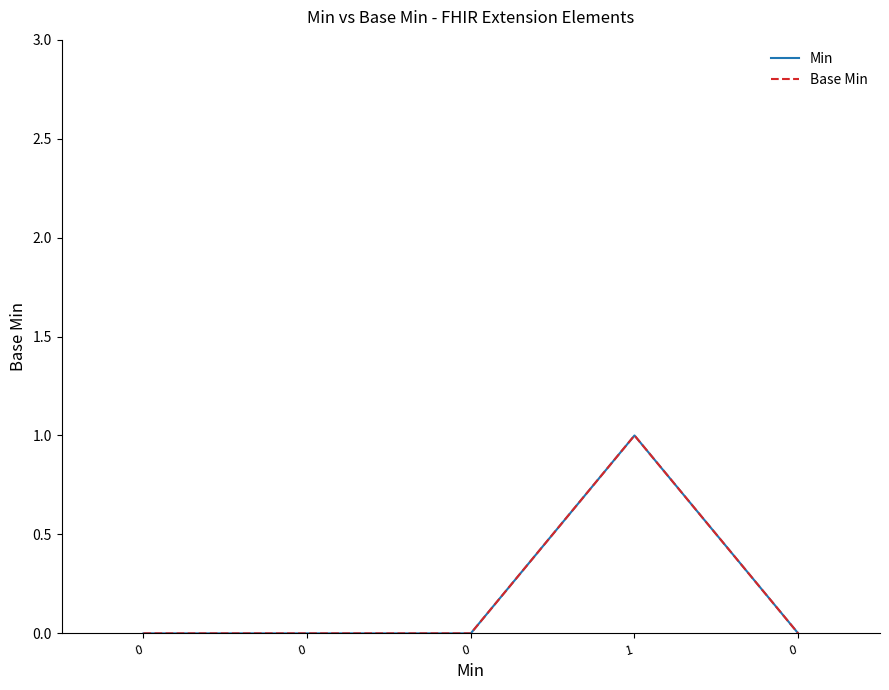

In Base Min, how many points are higher than both neighbors (excluding endpoints)?

1